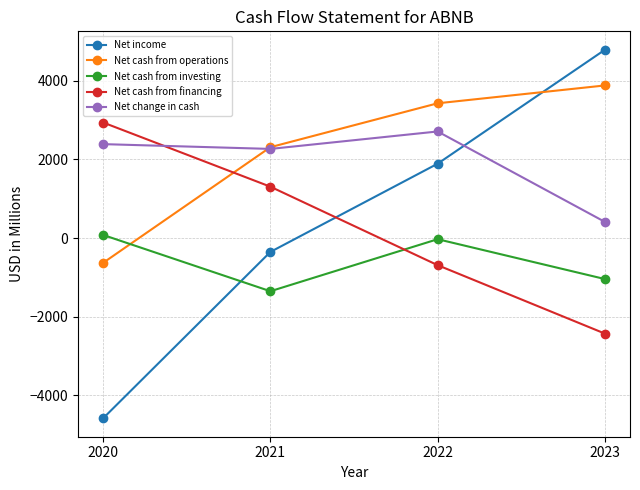

What are all the series names shown in the legend?

Net income, Net cash from operations, Net cash from investing, Net cash from financing, Net change in cash